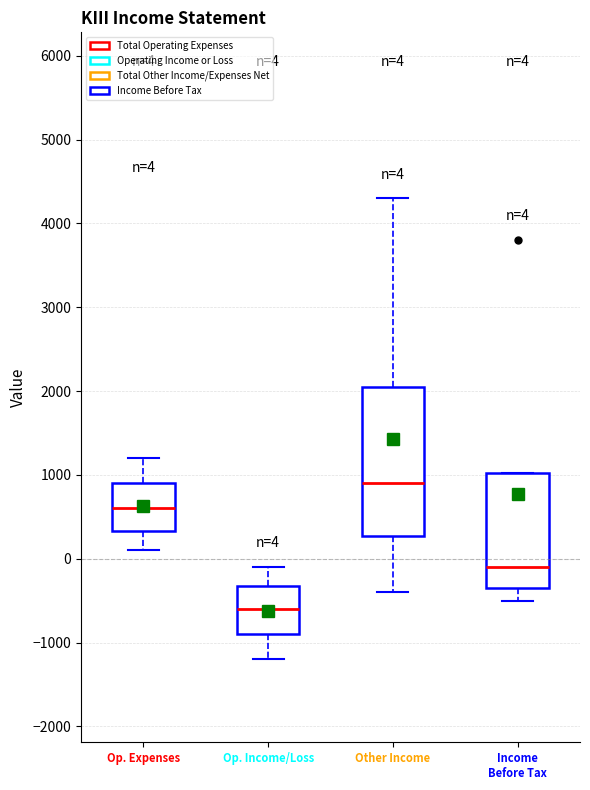

Which box's median line is the lowest?

Op. Income/Loss